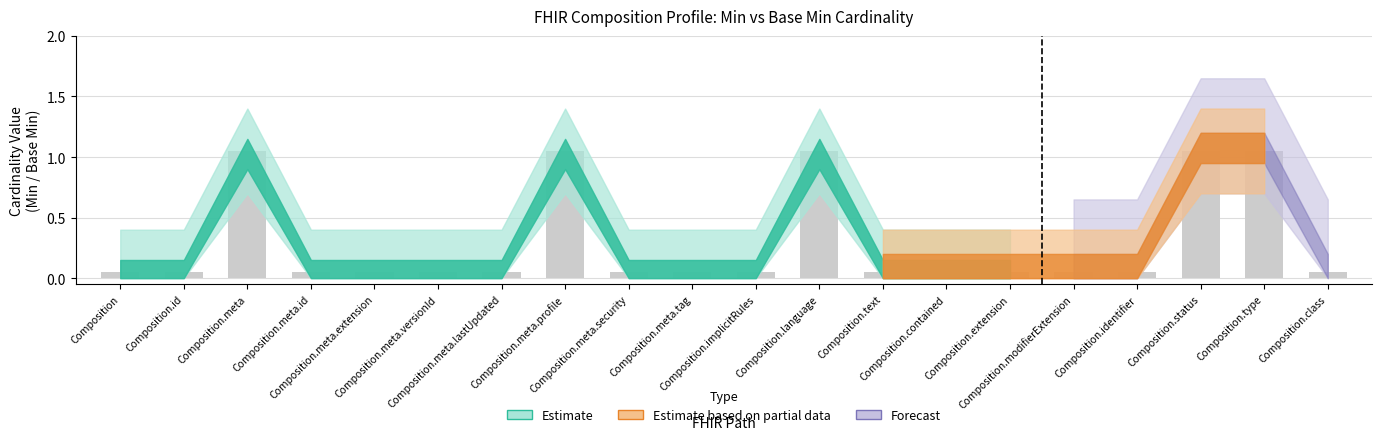

What is the difference between the maximum and second lowest values?

1.0